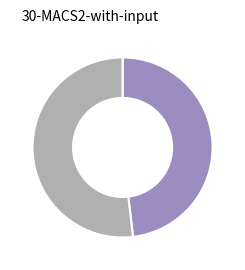

Is there any slice that represents more than half of the pie?

Yes